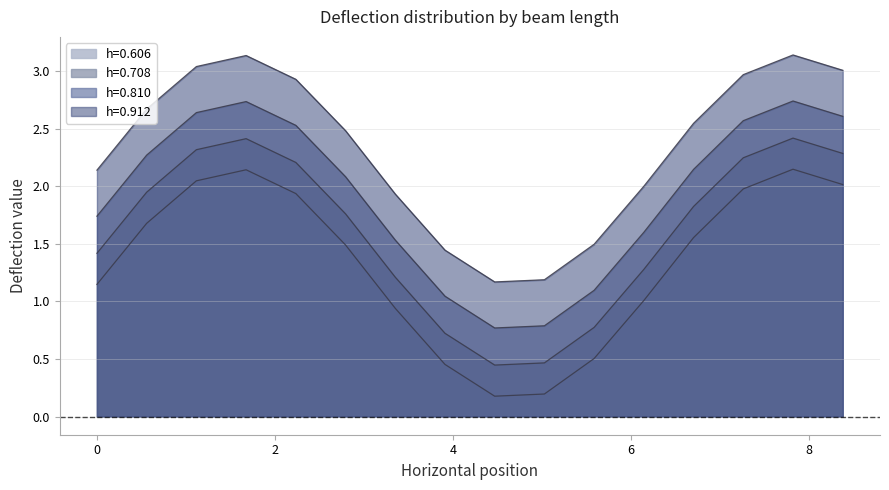

What is the lowest value of the h=0.606 series?

0.2